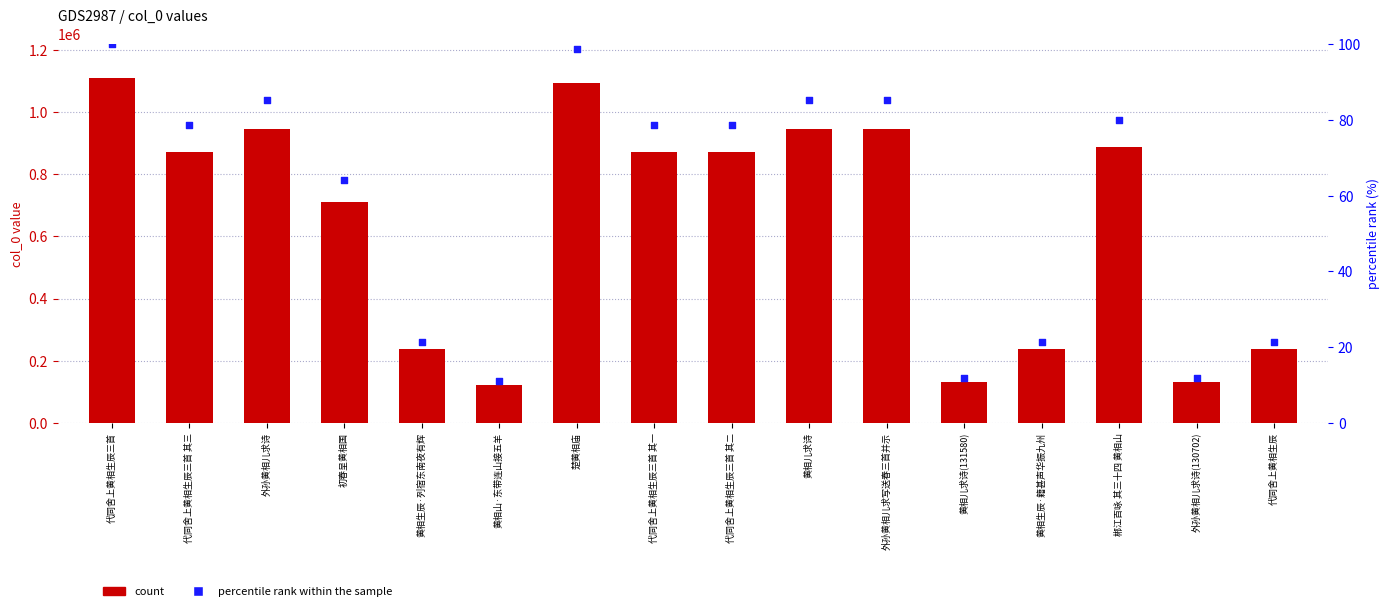

Which series has the largest total across all categories?

col_0